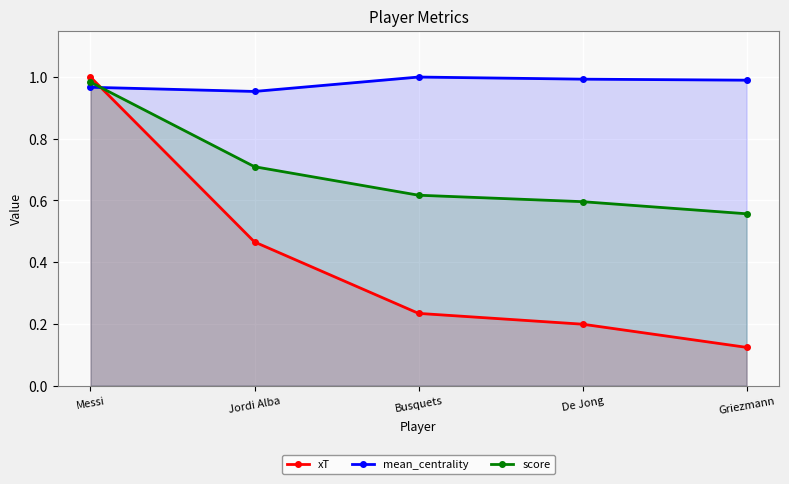

Reading right to left, transcribe all the data shown in this chart.

xT: 0.1	0.2	0.2	0.5	1.0
mean_centrality: 1.0	1.0	1.0	1.0	1.0
score: 0.6	0.6	0.6	0.7	1.0